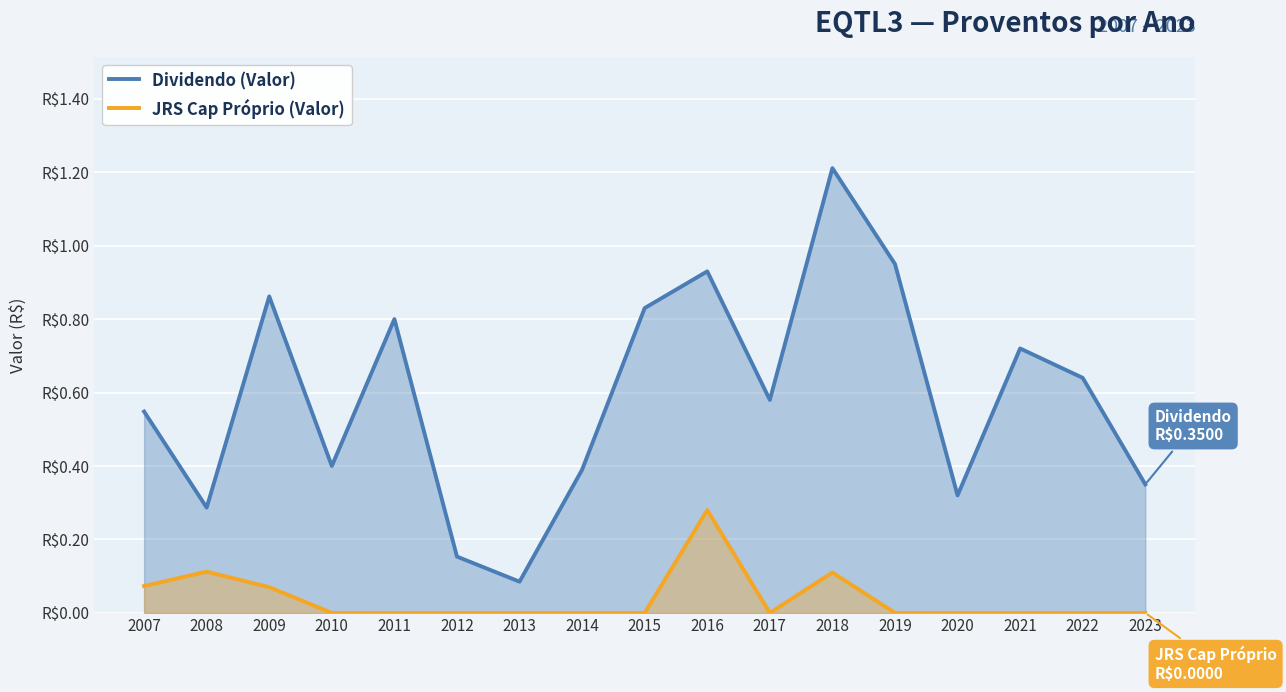

How many JRS Cap Próprio (Valor) values are between 0 and 1?

17